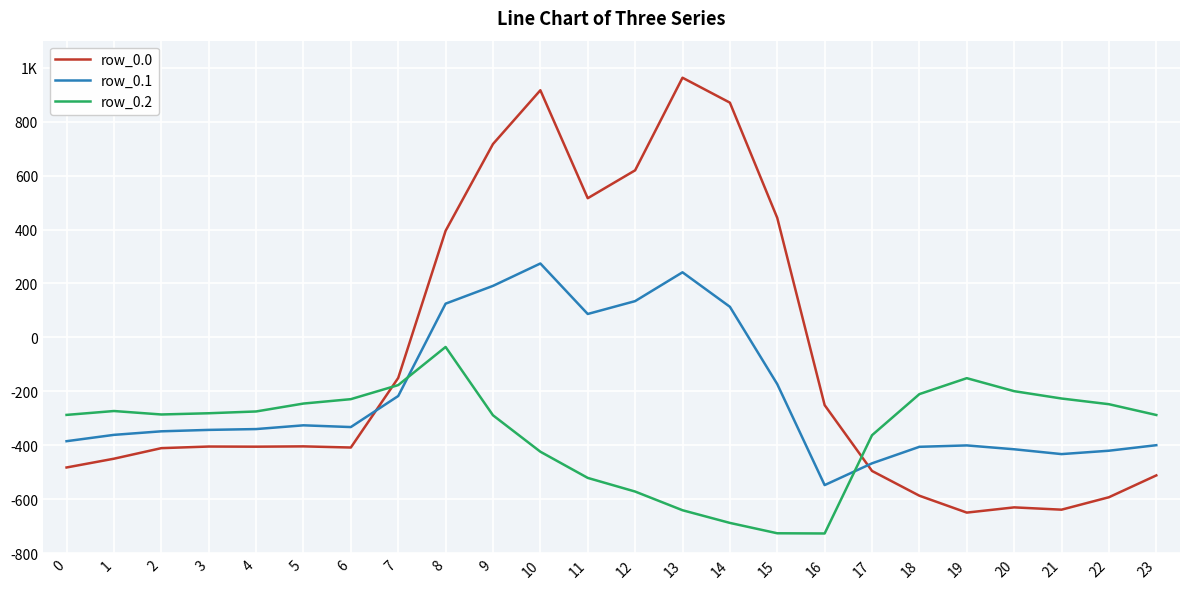

Where is the first local maximum for row_0.2?

1